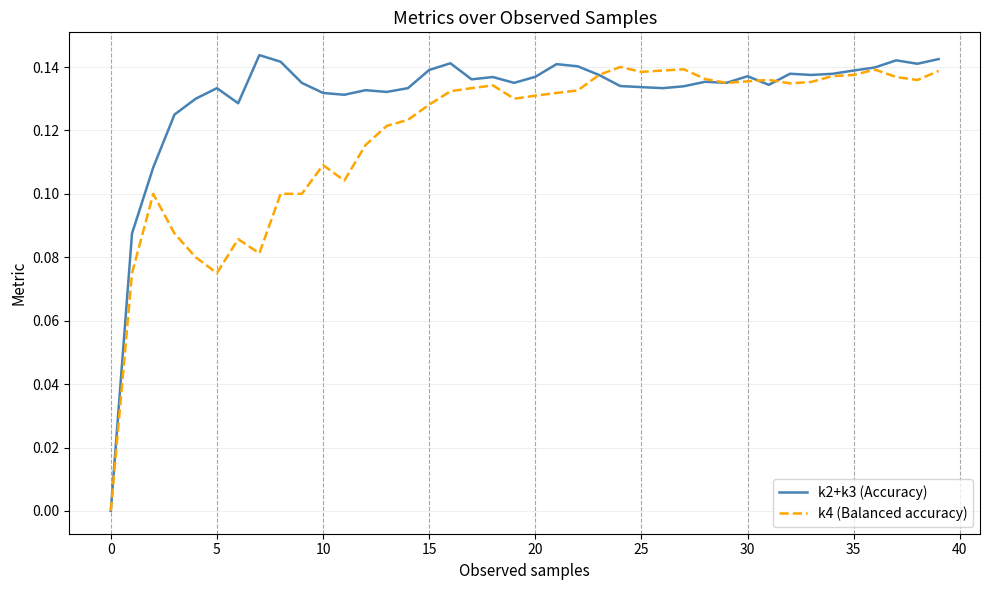

Which series has the largest range (max minus min)?

k2+k3 (Accuracy)